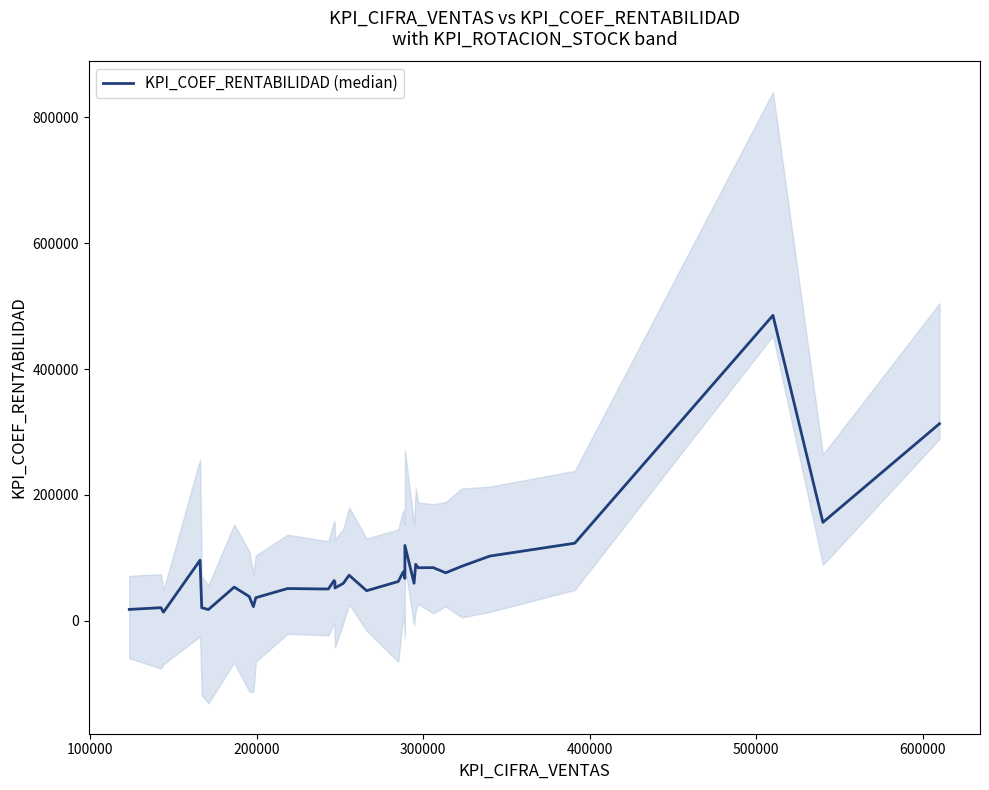

How many lines are shown in the chart?

1